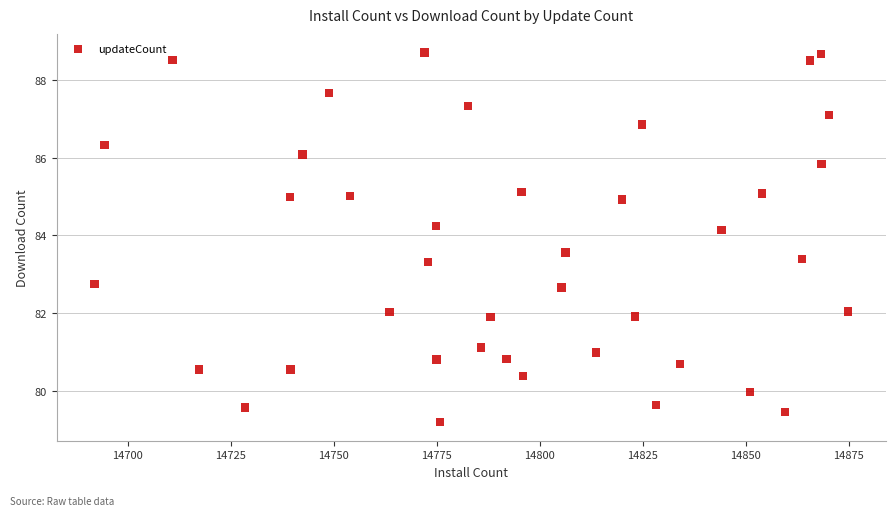

What is the range of X values (max minus min)?

183.0